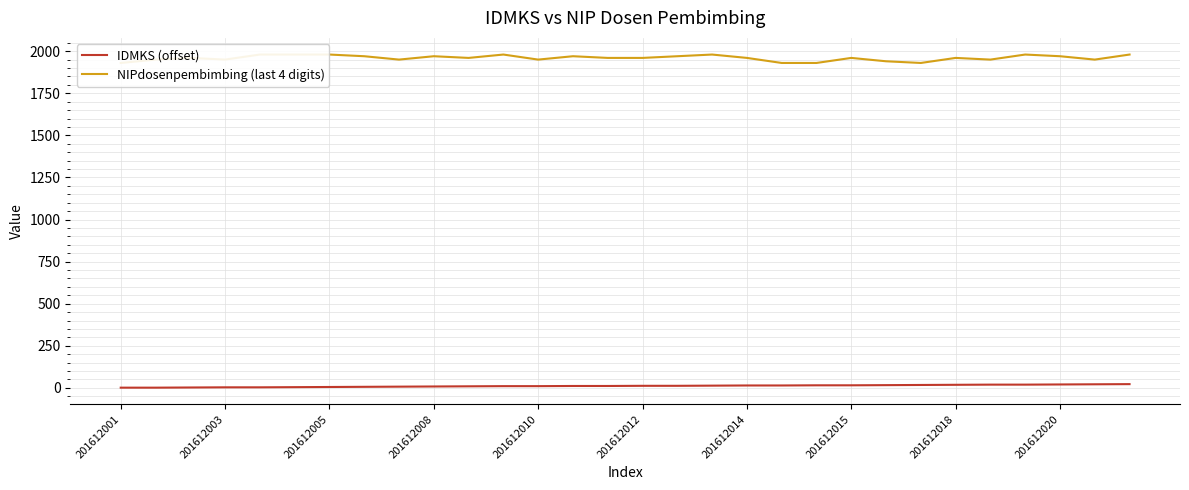

Between 20 and 12, which is larger?

20